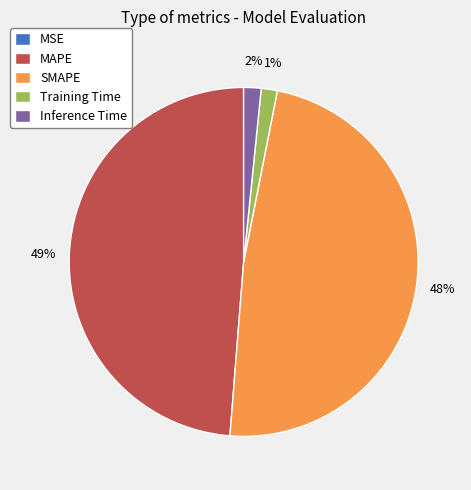

Does MAPE represent more than half of the total?

No